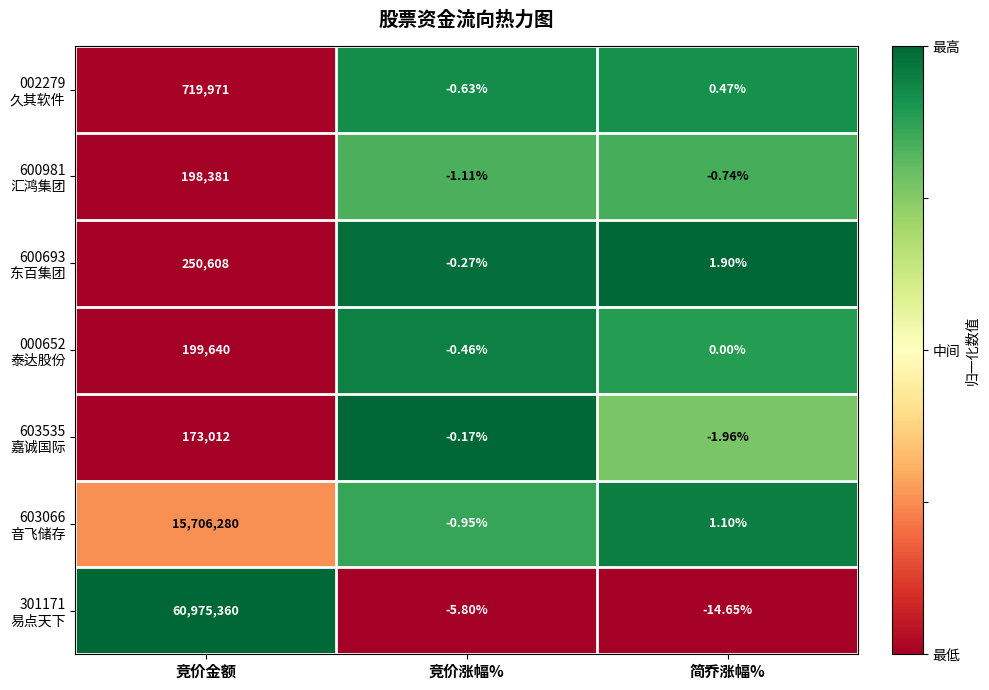

At which category is the sum across all series the highest?

竞价金额